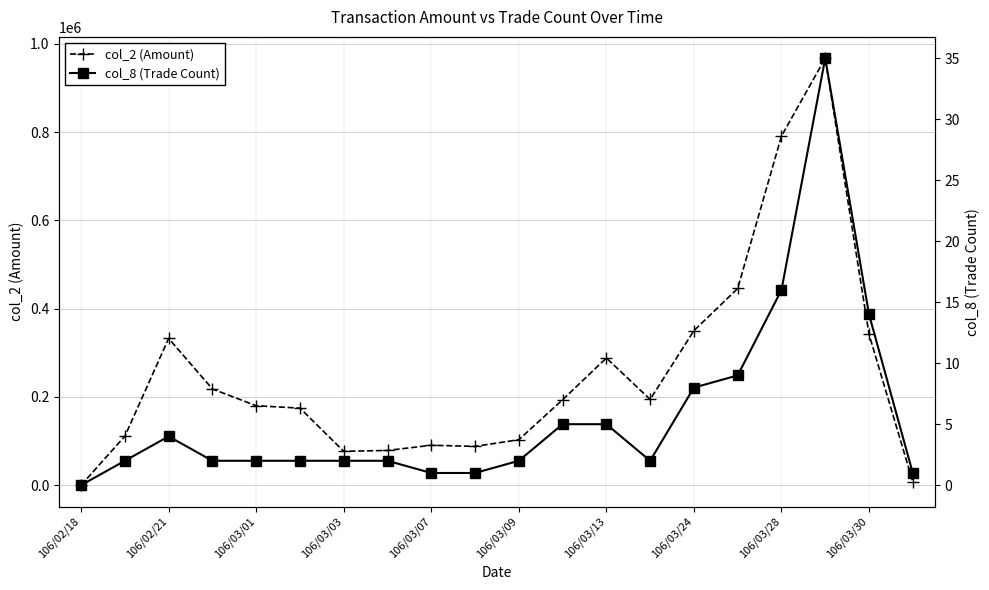

The col_2 (Amount) series shows 583263 at 106/03/24. True or false?

False